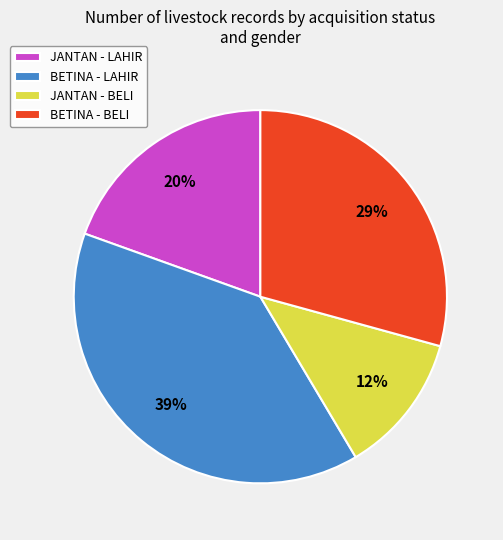

Approximately how many times larger is the value at JANTAN - LAHIR compared to BETINA - BELI?

0.7